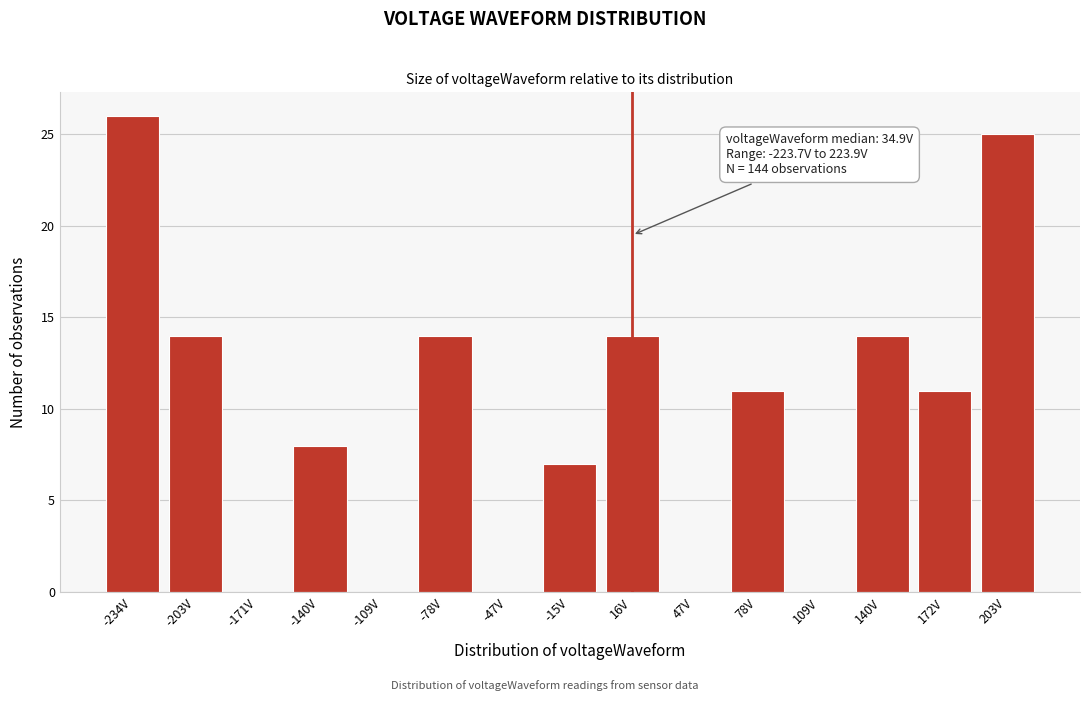

Reading right to left, transcribe all the data shown in this chart.

203V=25	172V=11	140V=14	109V=0	78V=11	47V=0	16V=14	-15V=7	-47V=0	-78V=14	-109V=0	-140V=8	-171V=0	-203V=14	-234V=26